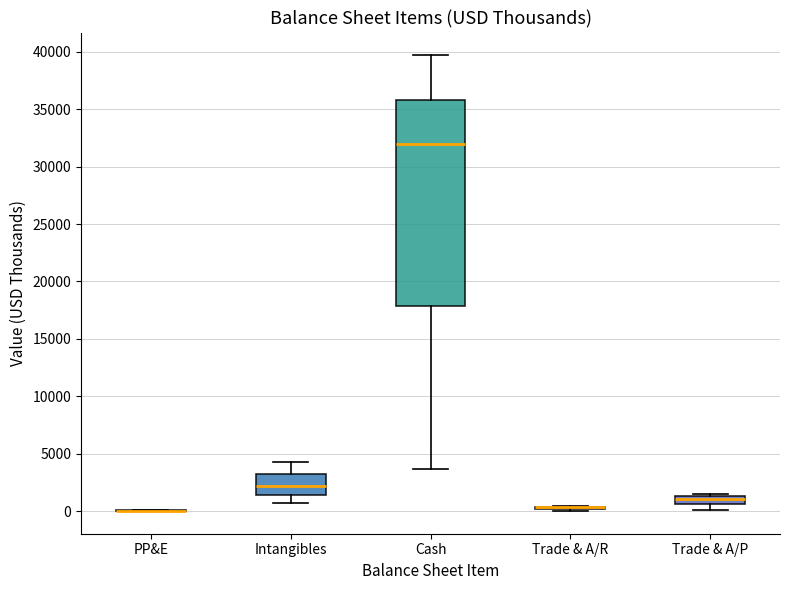

Where does the upper whisker of the box for Intangibles end on the y-axis? The values are not printed on the chart, so give them approximately, as read against the axis.

4500